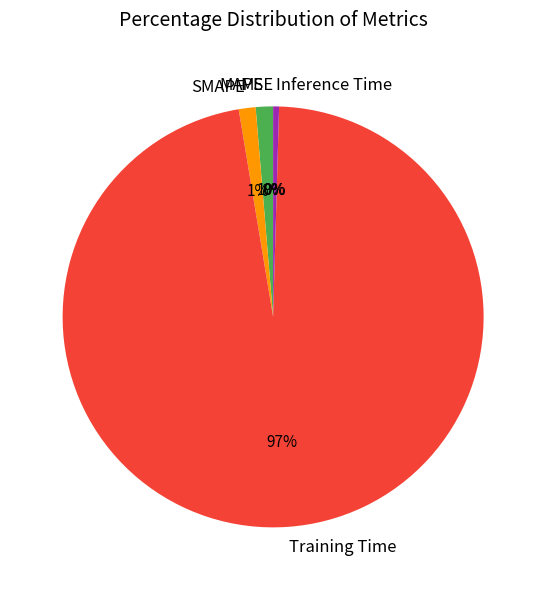

Which slice is the largest?

Training Time